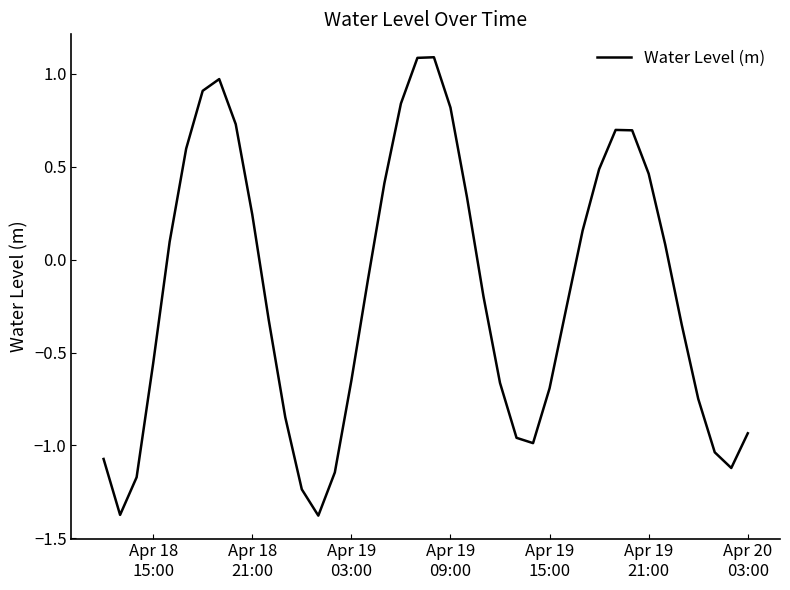

How many positive values are there?

18